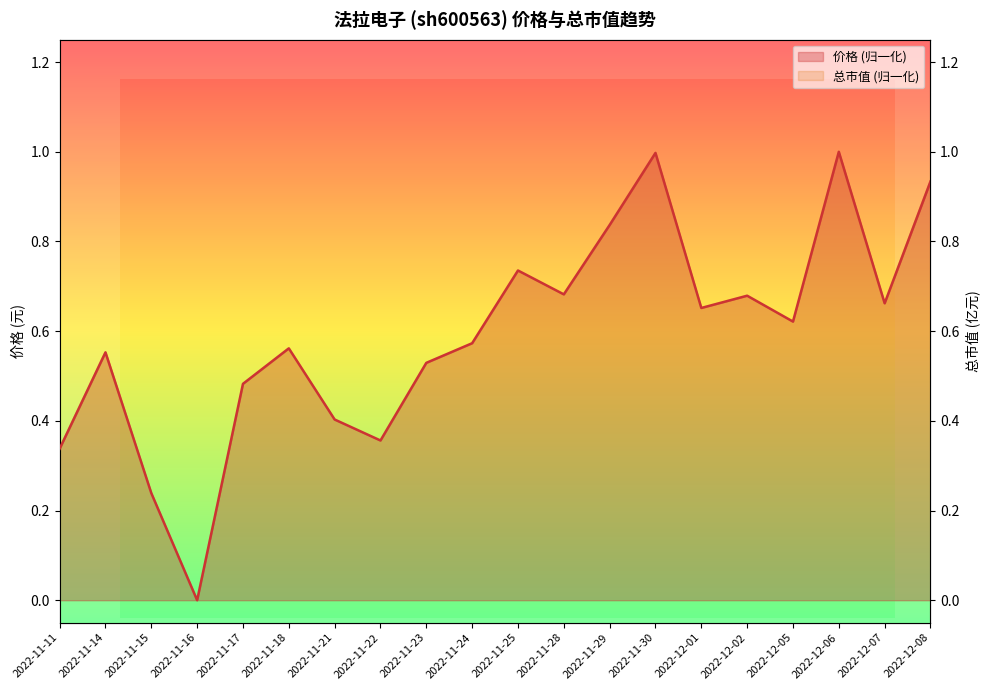

How many lines are shown in the chart?

2